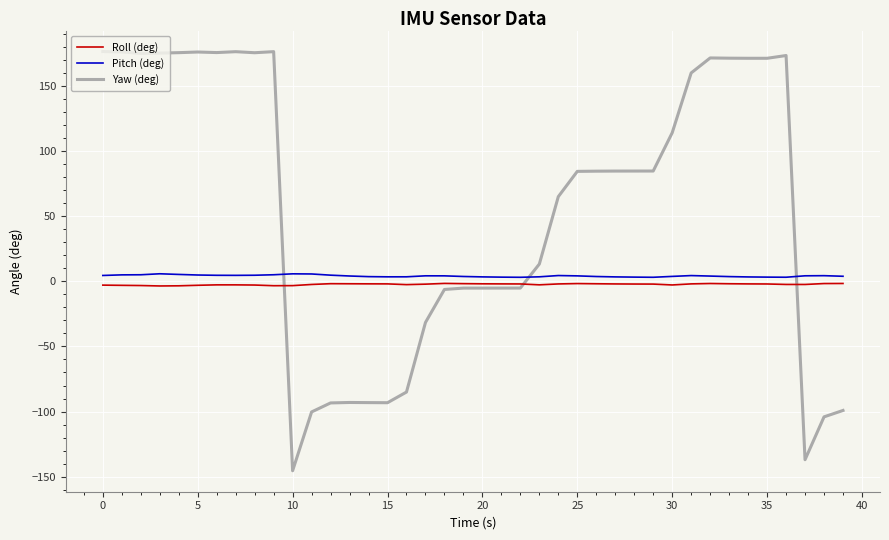

Which series has the largest total across all categories?

Yaw (deg)